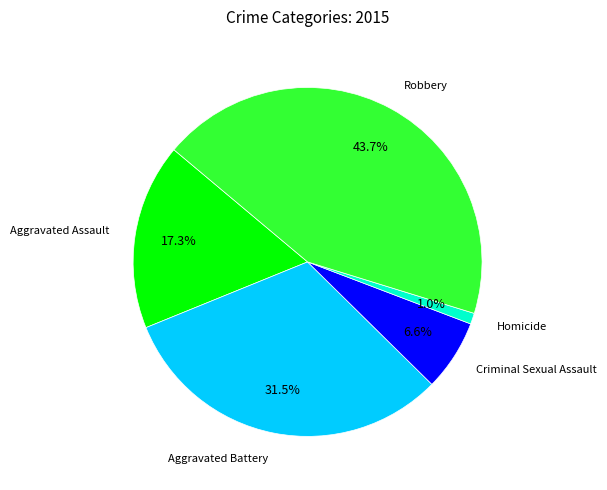

Do Aggravated Assault and Criminal Sexual Assault together represent more than half of the pie?

No